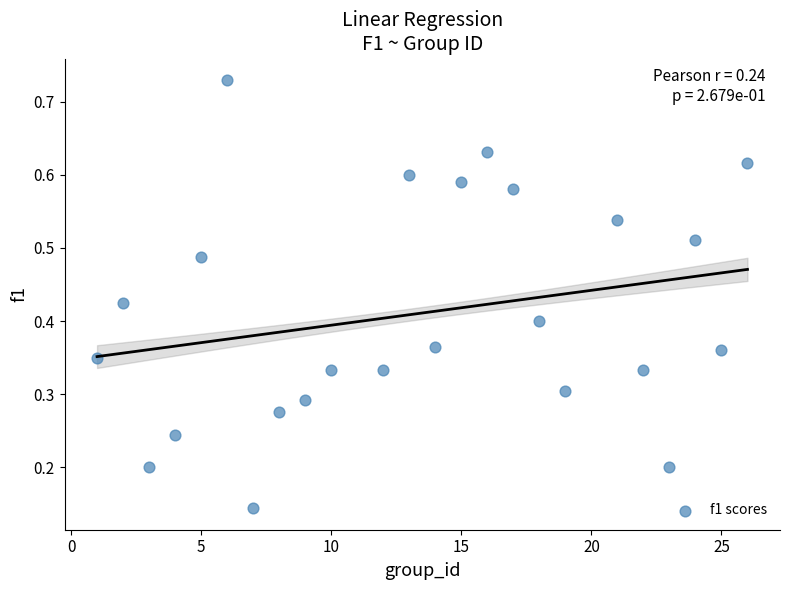

What is the range of X values (max minus min)?

25.0